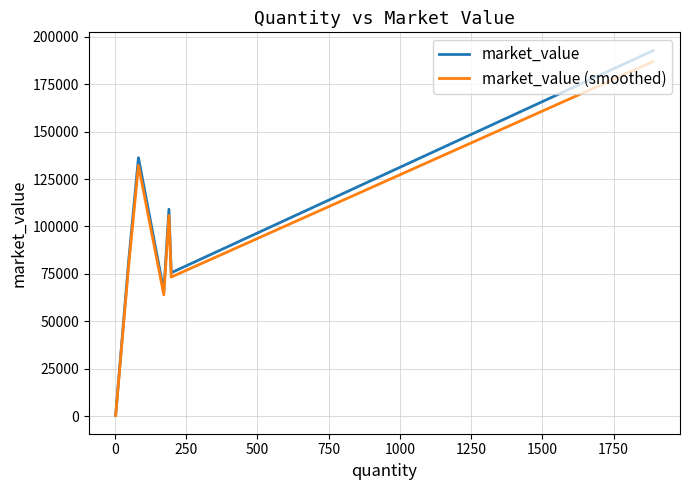

Which series has the largest range (max minus min)?

market_value